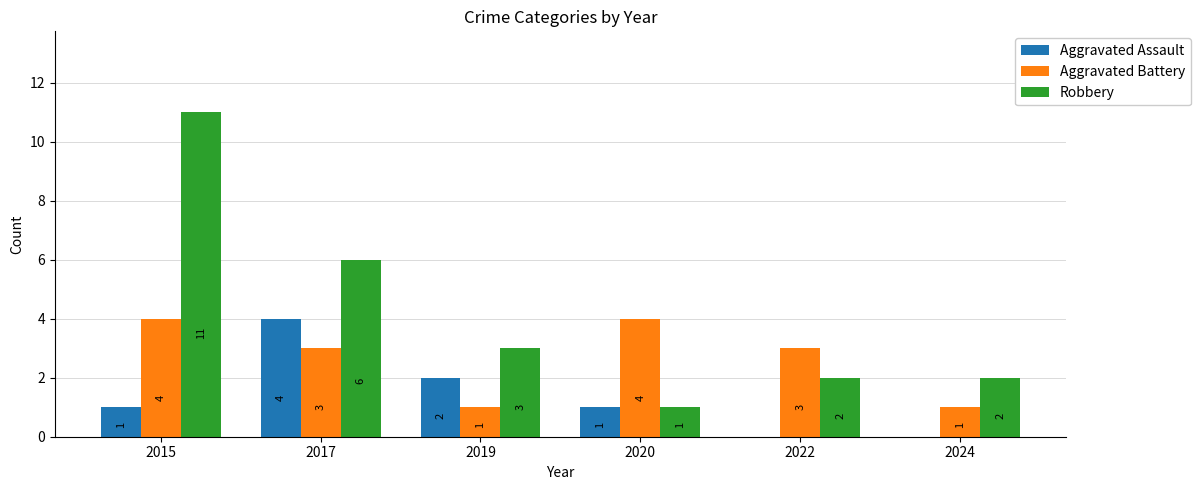

At which category is the sum across all series the highest?

2015